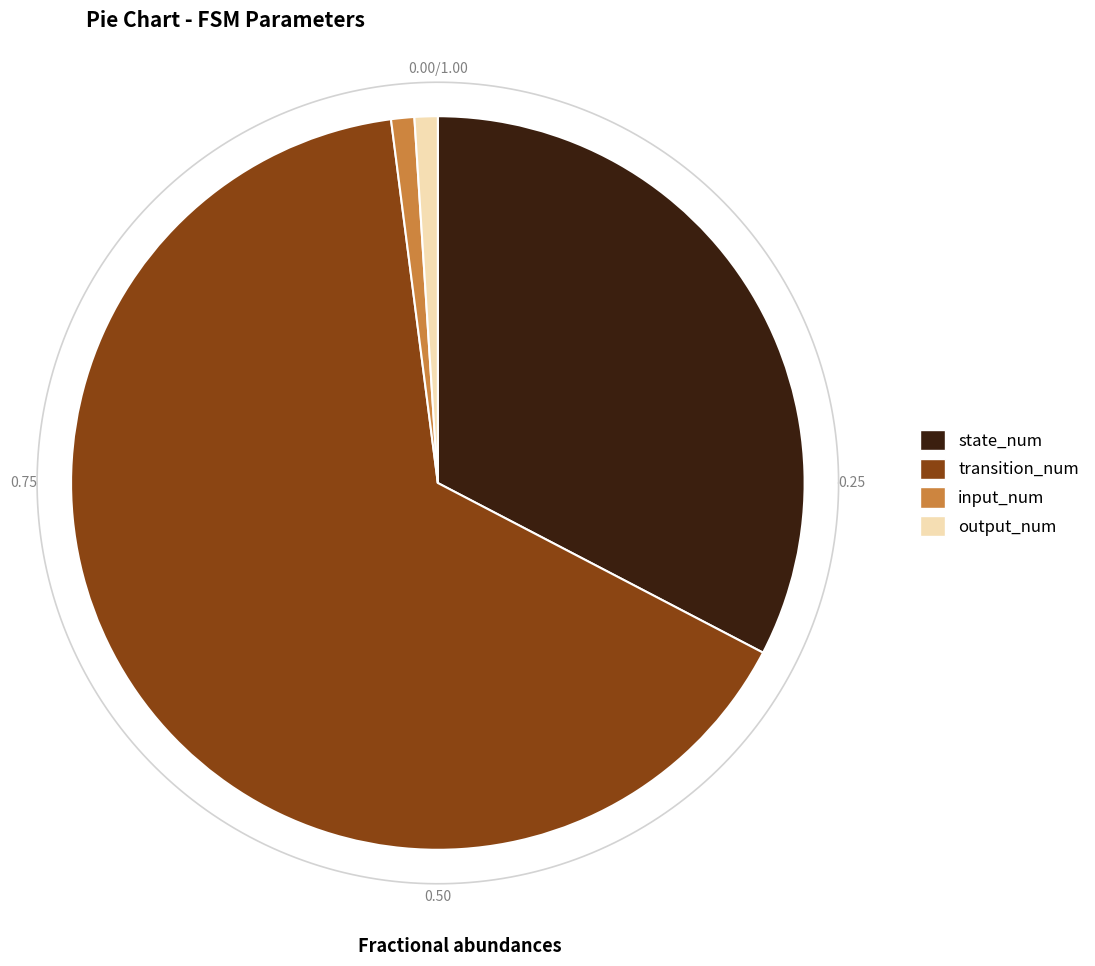

To the nearest percent, what portion does output_num represent?

1%